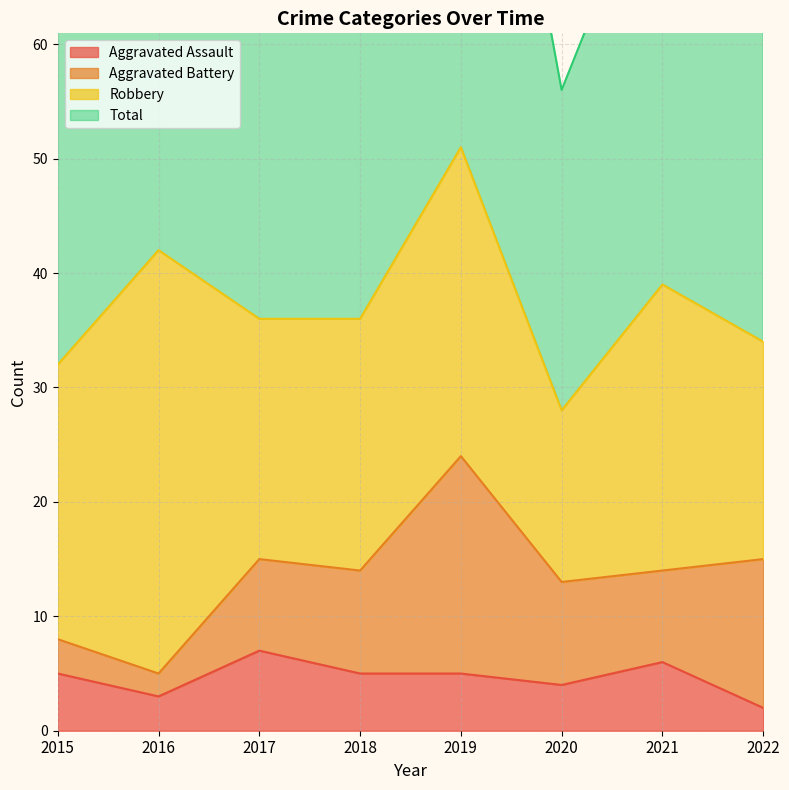

At which category is the sum across all series the highest?

2019